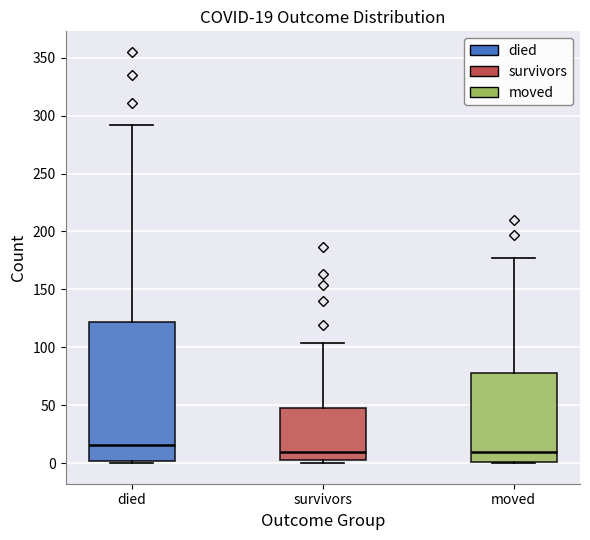

Which box is the tallest, from its lower edge to its upper edge?

died